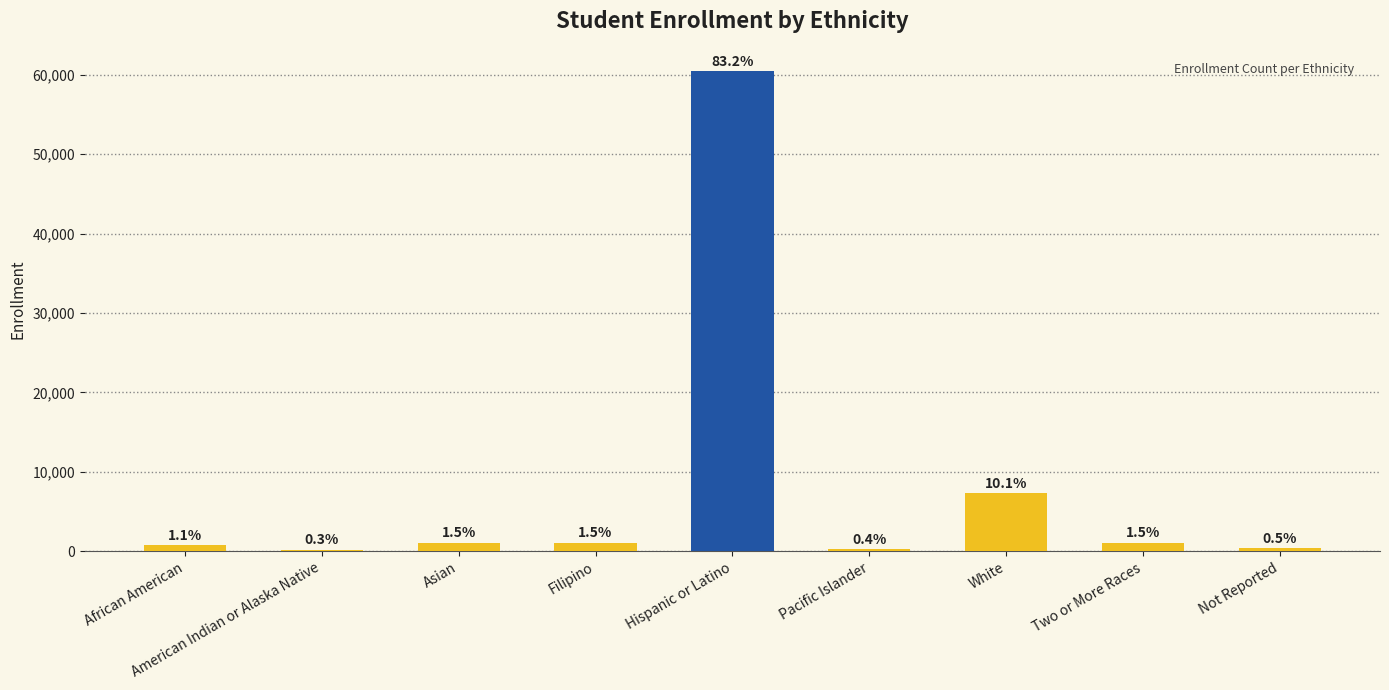

Is it true that the value at Not Reported is 376?

True